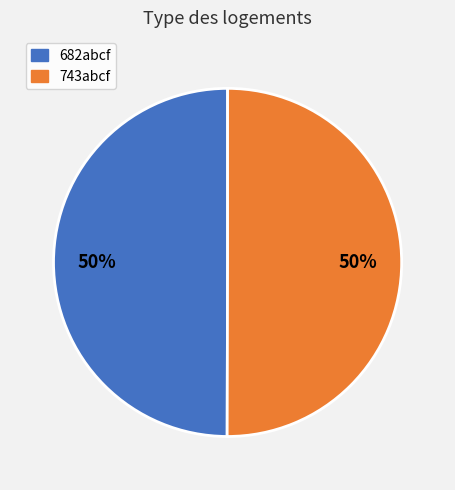

To the nearest percent, what is the average slice percentage?

50%